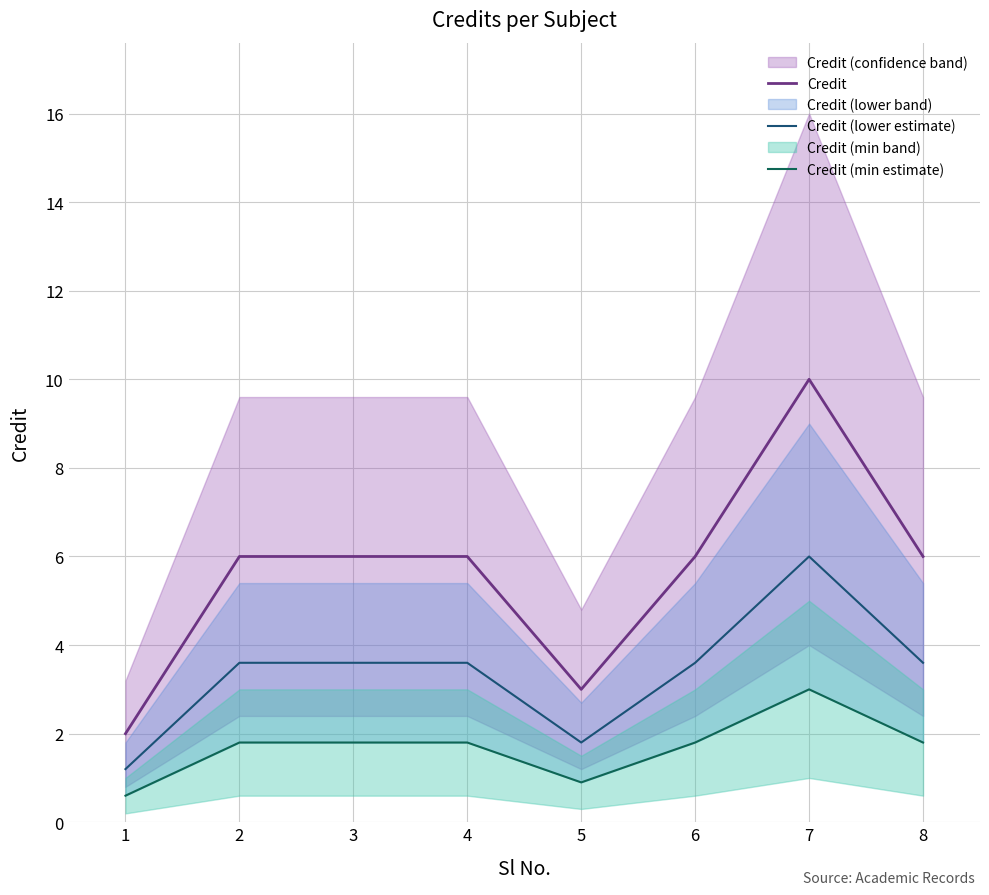

What is the value of the Credit point at the 5th from the left?

3.0